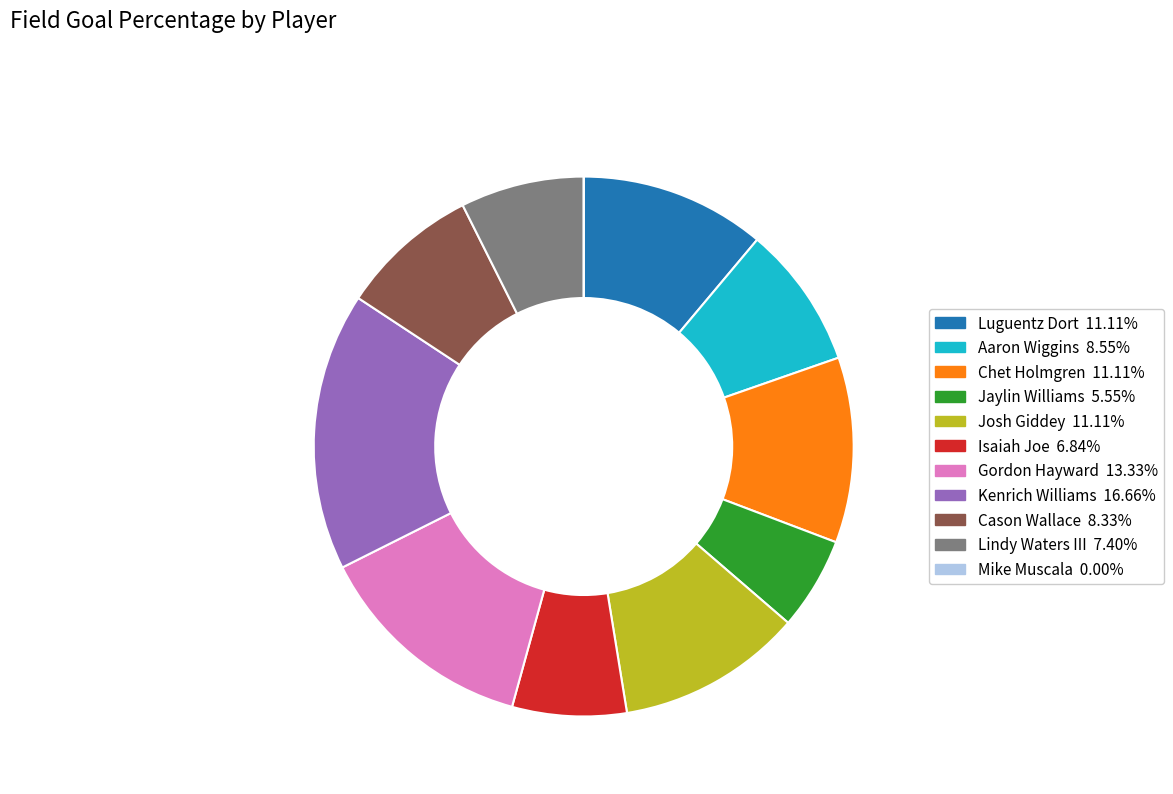

Which has a higher value, Cason Wallace or Josh Giddey?

Josh Giddey